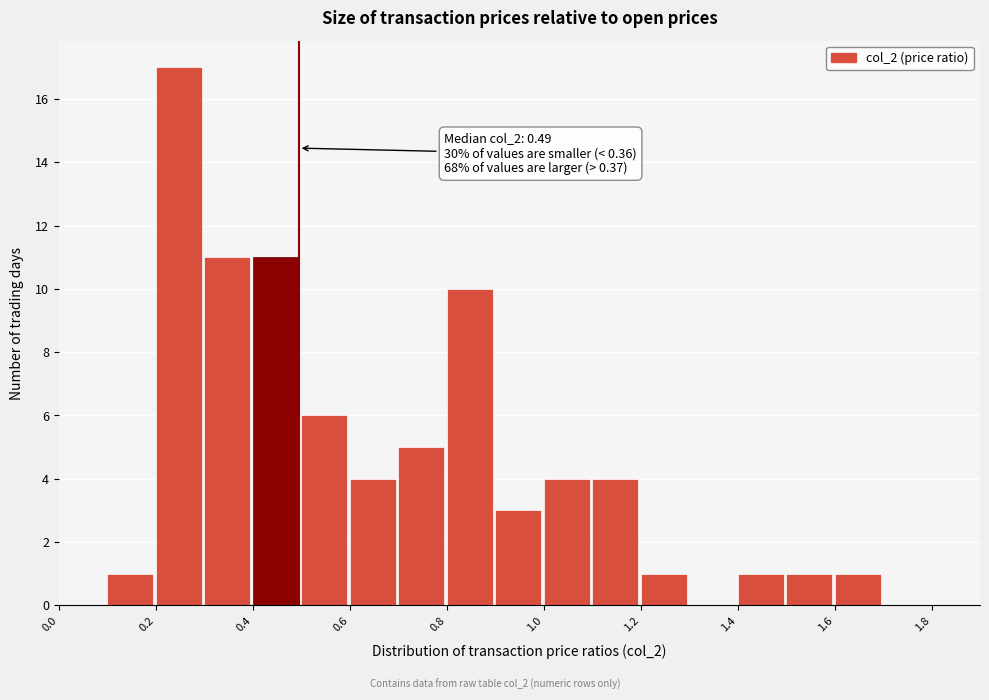

Which range on the x-axis has the tallest bar?

0.2 to 0.3